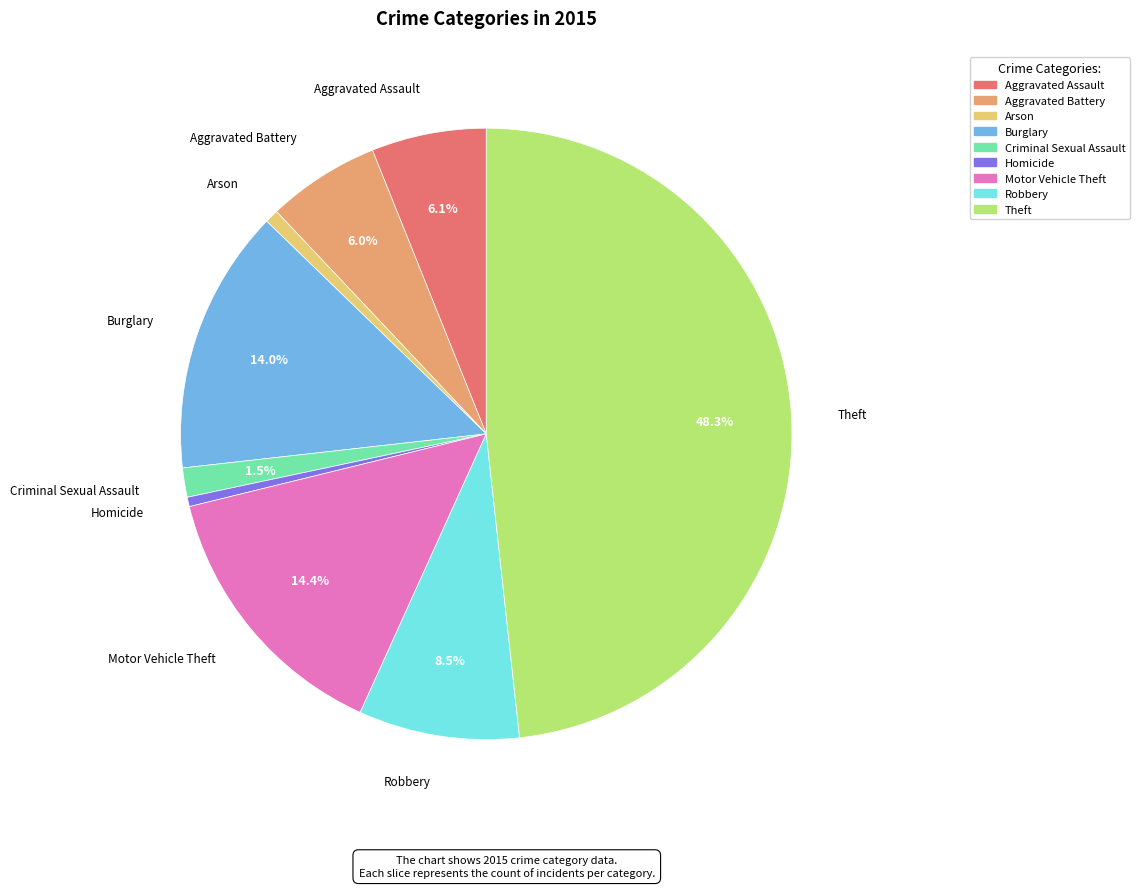

Is there any slice that represents more than half of the pie?

No